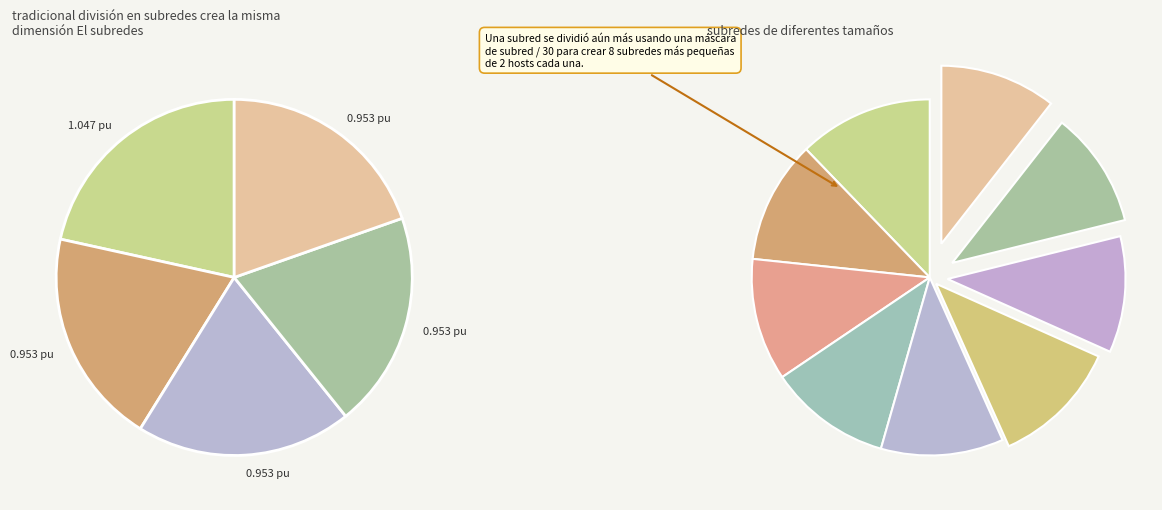

Count the number of slices in the pie.

5